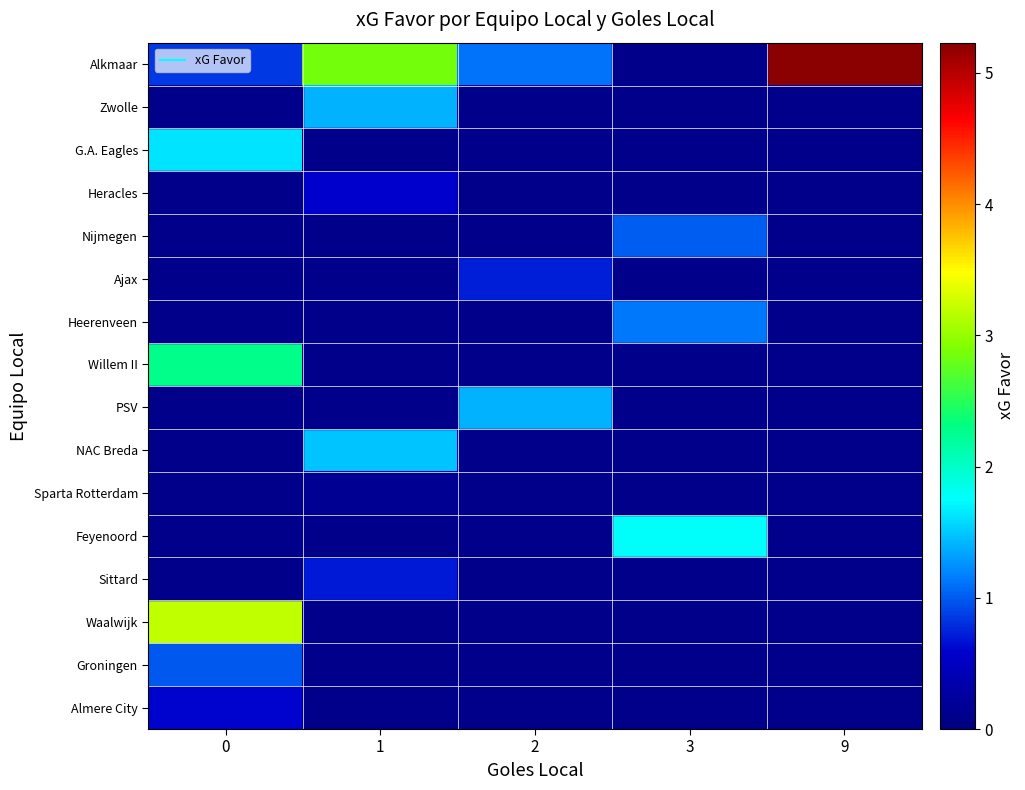

True or false: Heerenveen has a value of 1.8 at 3.

False